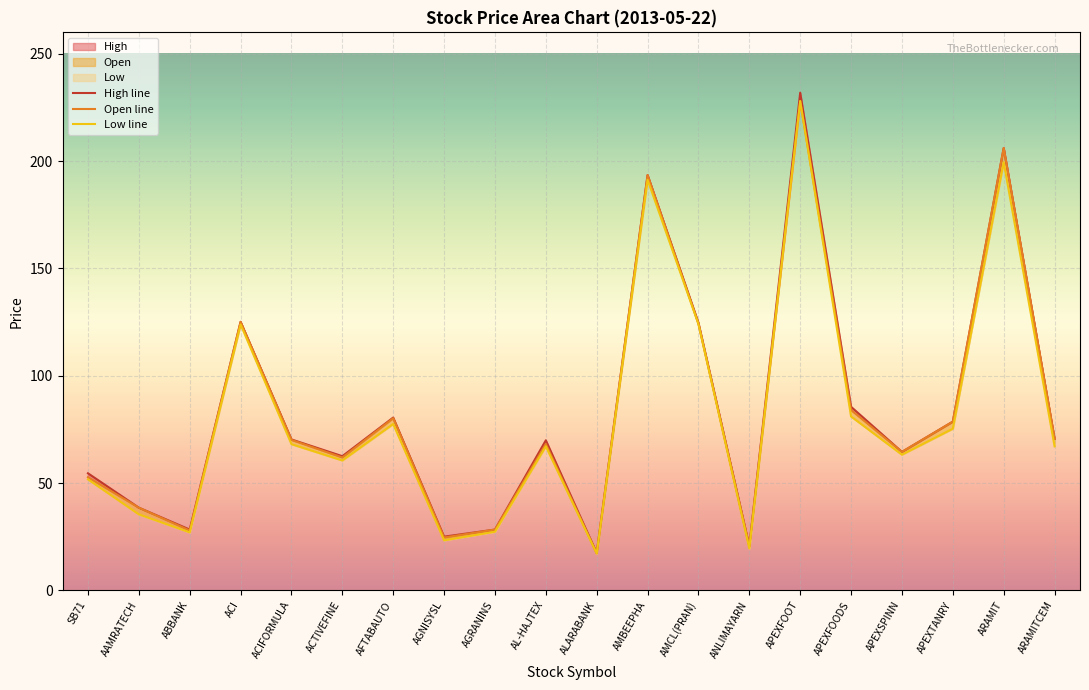

How many values in the Low line series exceed 67?

11